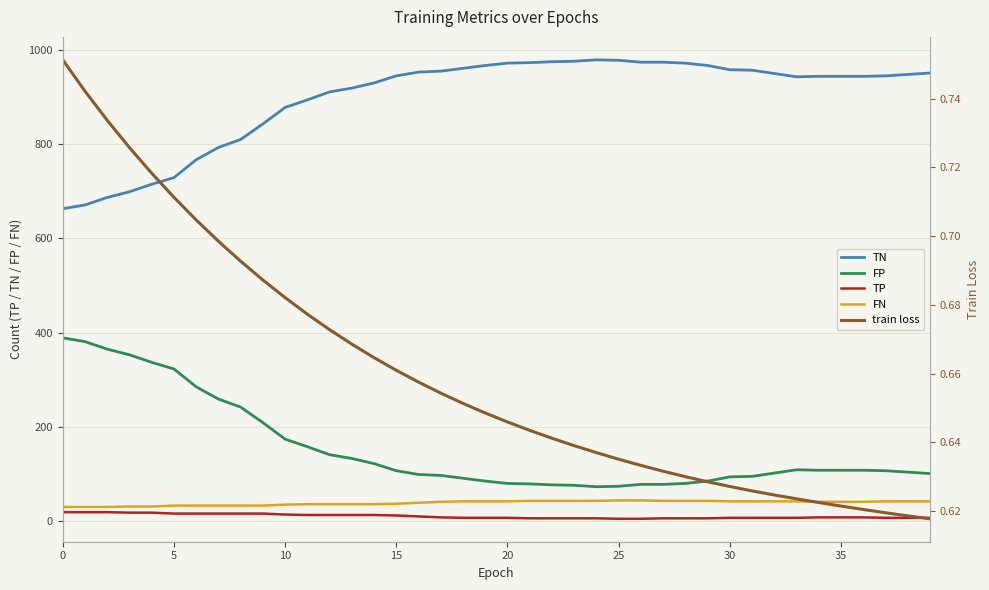

What is the minimum value for FP?

73